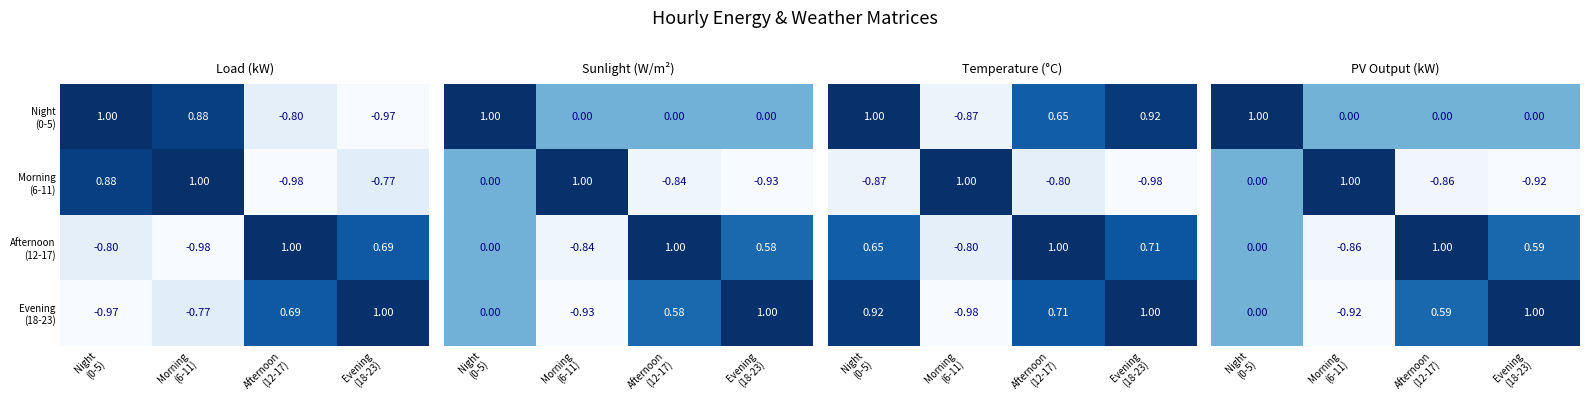

List the labels in order of Afternoon (12-17) value, smallest first.

Morning (6-11), Night (0-5), Evening (18-23), Afternoon (12-17)